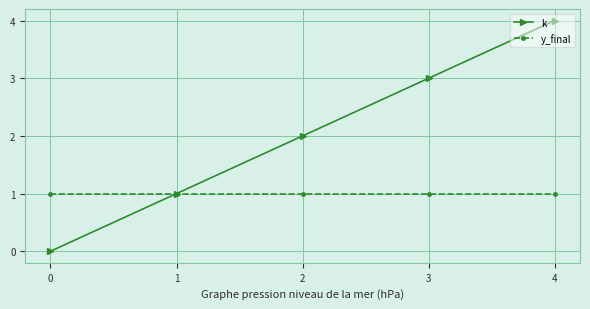

Rank the series at 3 from lowest to highest value.

y_final, k